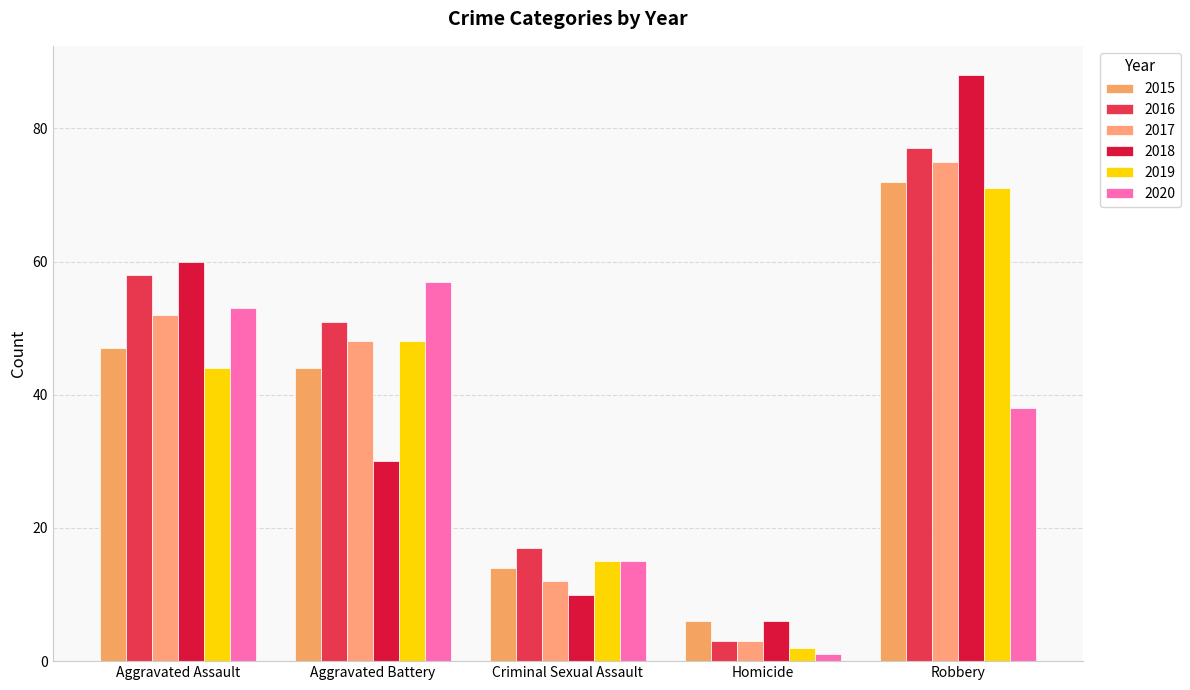

What are all the series names shown in the legend?

2015, 2016, 2017, 2018, 2019, 2020